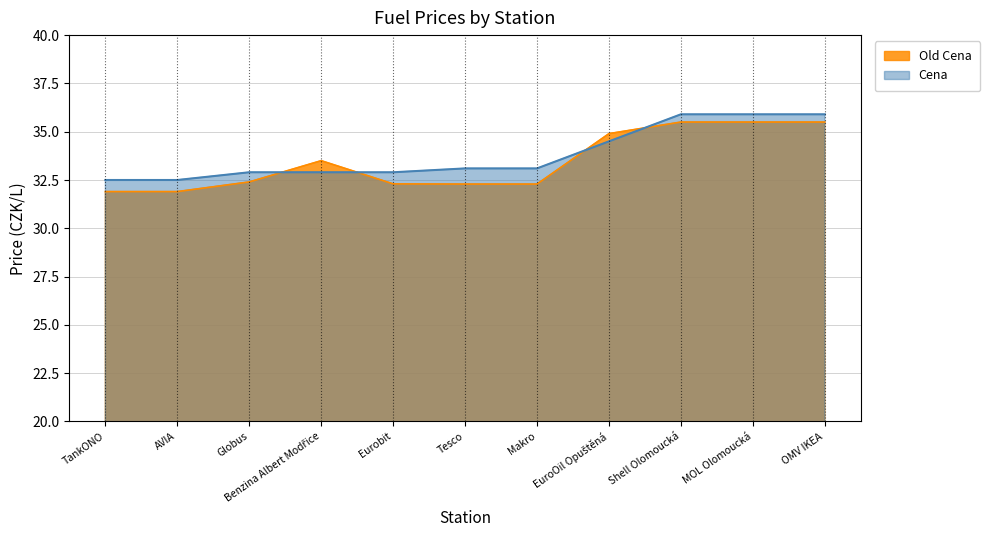

Rank the series by their maximum value, from highest to lowest.

Cena, Old Cena